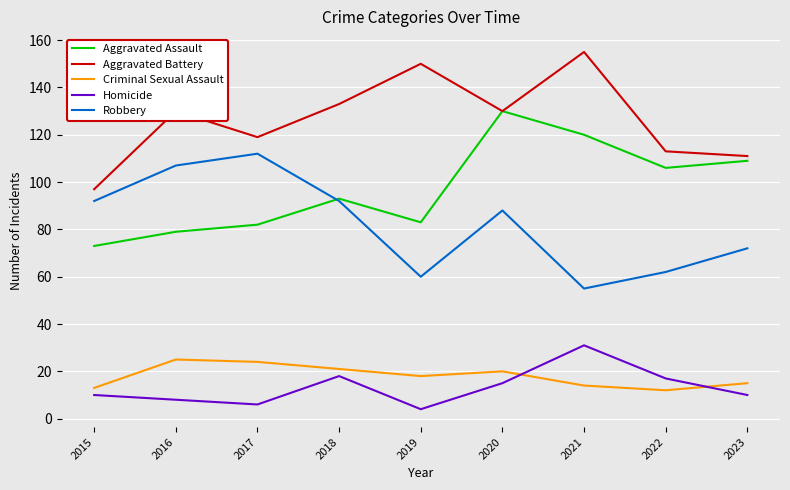

Reading right to left, list all the values displayed in this chart.

Aggravated Assault: 2023=109	2022=106	2021=120	2020=130	2019=83	2018=93	2017=82	2016=79	2015=73
Aggravated Battery: 2023=111	2022=113	2021=155	2020=130	2019=150	2018=133	2017=119	2016=130	2015=97
Criminal Sexual Assault: 2023=15	2022=12	2021=14	2020=20	2019=18	2018=21	2017=24	2016=25	2015=13
Homicide: 2023=10	2022=17	2021=31	2020=15	2019=4	2018=18	2017=6	2016=8	2015=10
Robbery: 2023=72	2022=62	2021=55	2020=88	2019=60	2018=92	2017=112	2016=107	2015=92